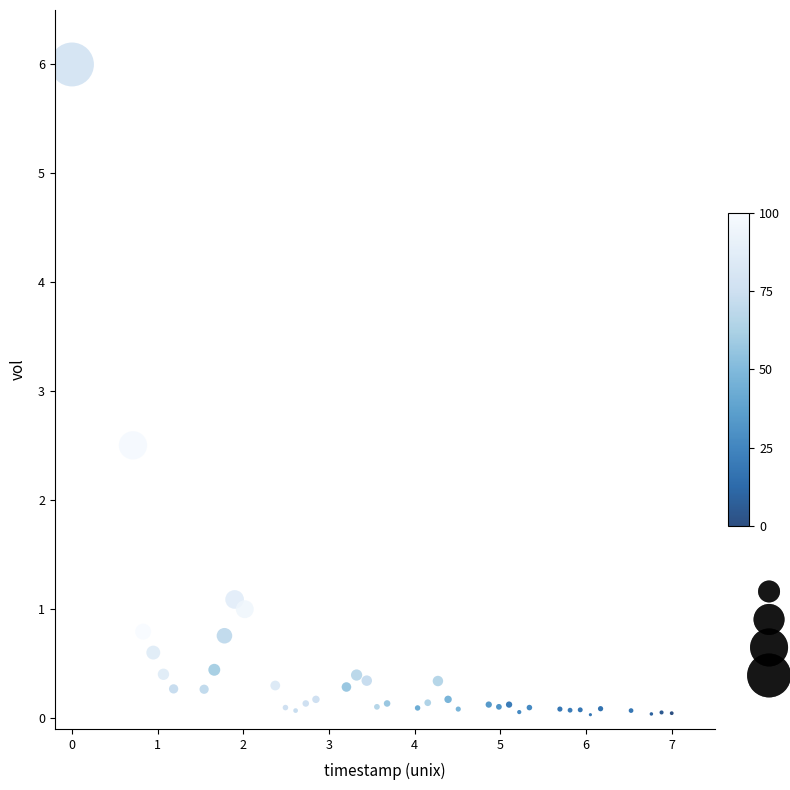

What Y value in the scatter plot is closest to 3?

2.5